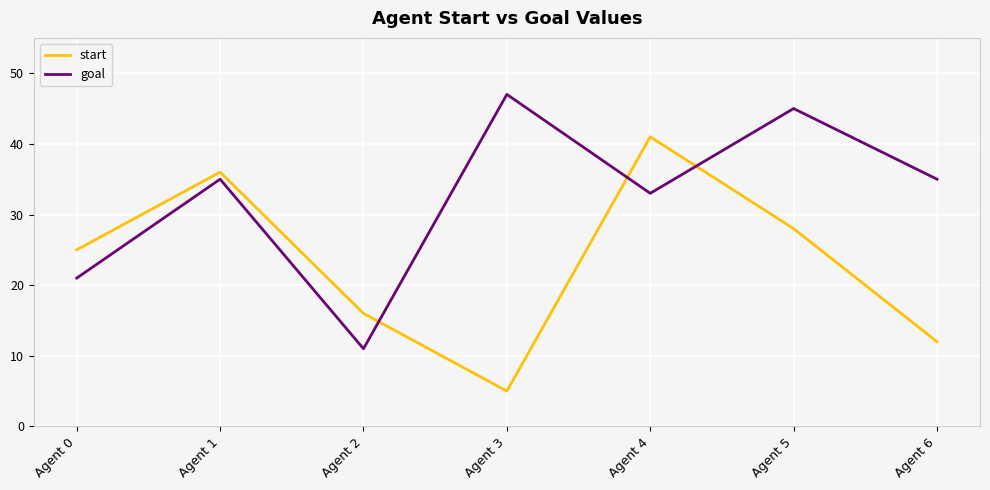

Reading left to right, extract all data points from this chart.

start: Agent 0=25	Agent 1=36	Agent 2=16	Agent 3=5	Agent 4=41	Agent 5=28	Agent 6=12
goal: Agent 0=21	Agent 1=35	Agent 2=11	Agent 3=47	Agent 4=33	Agent 5=45	Agent 6=35